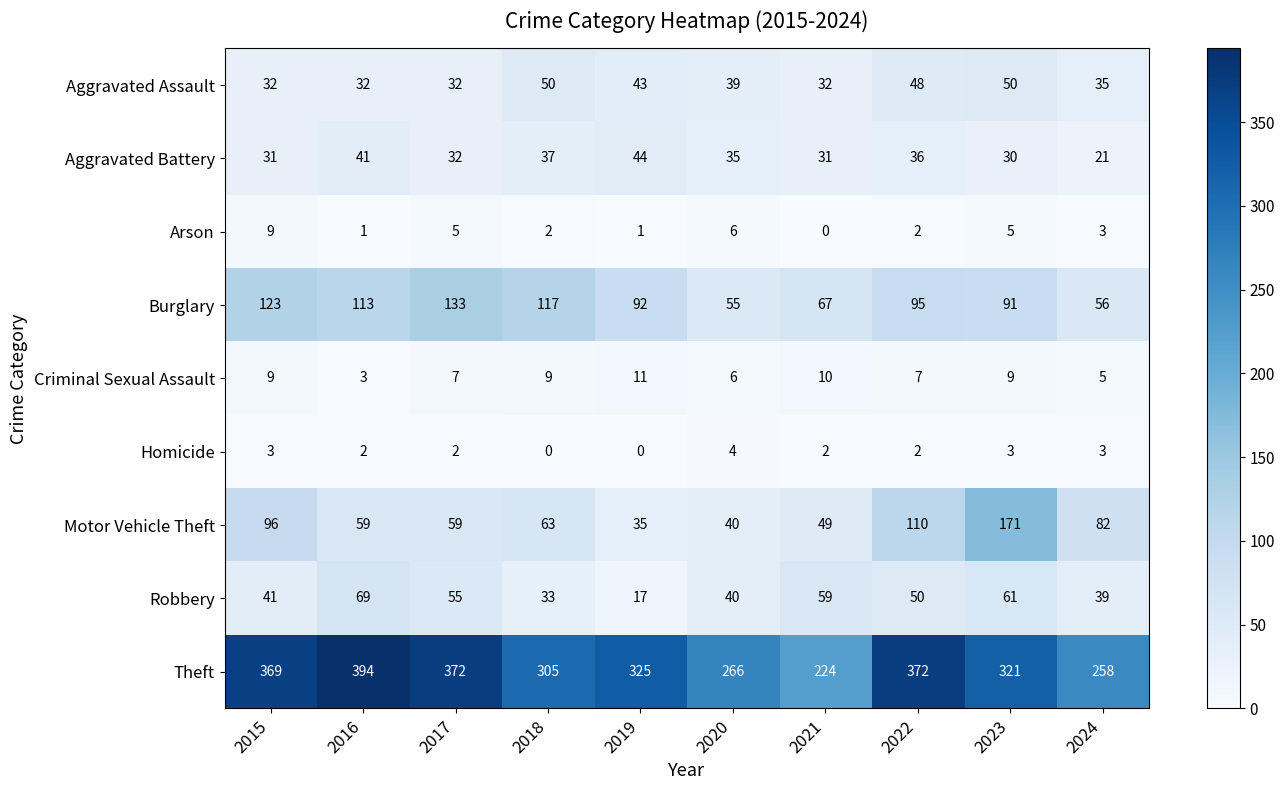

List the series in order of their peak value, highest first.

Theft, Motor Vehicle Theft, Burglary, Robbery, Aggravated Assault, Aggravated Battery, Criminal Sexual Assault, Arson, Homicide